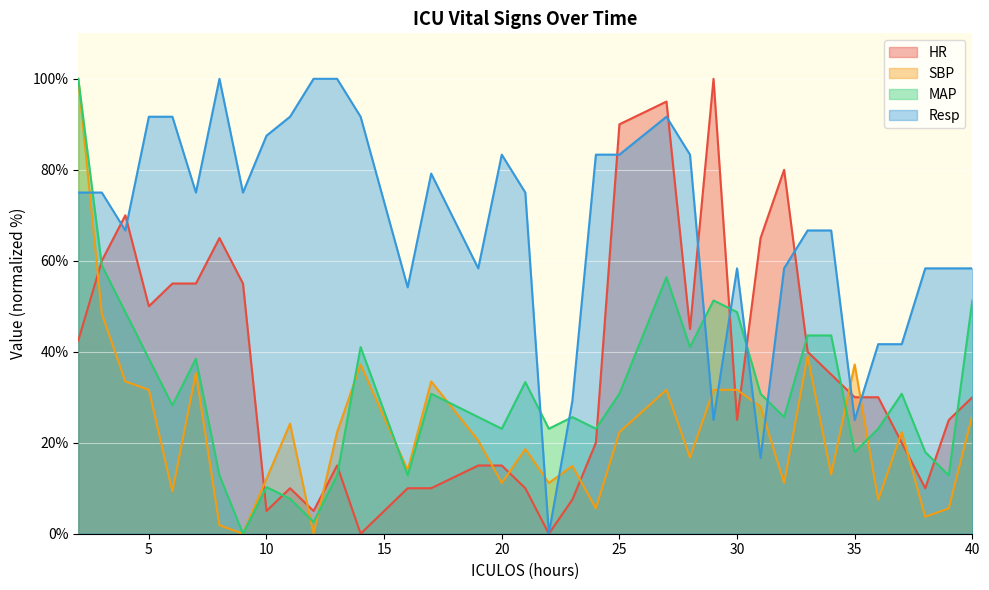

List the labels in order of SBP value, smallest first.

9, 12, 8, 38, 24, 39, 36, 6, 20, 22, 32, 10, 34, 16, 23, 28, 21, 19, 13, 25, 37, 11, 40, 31, 5, 27, 29, 30, 4, 17, 7, 14, 35, 33, 3, 2